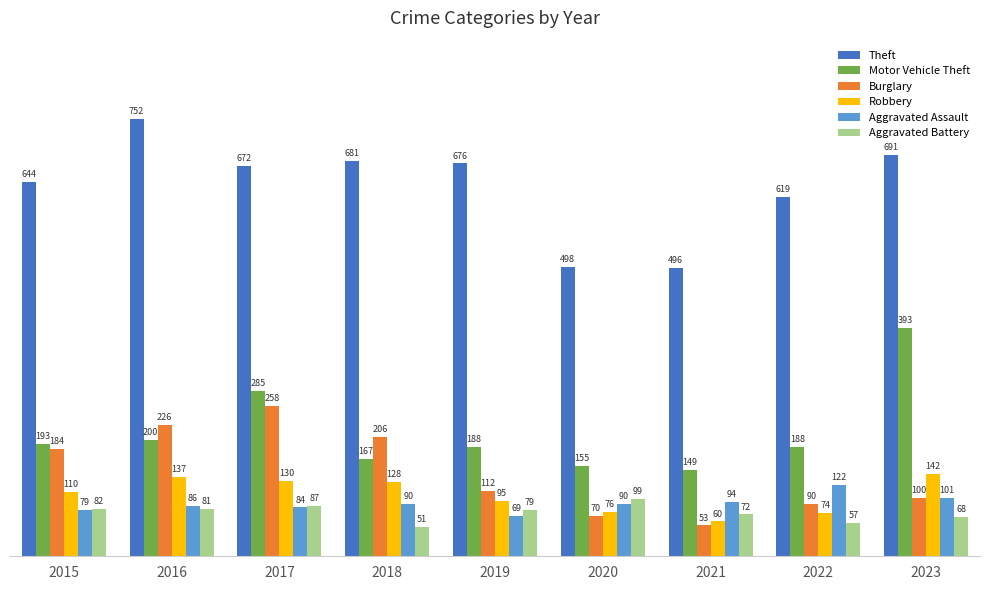

The Motor Vehicle Theft series shows 188 at 2019. True or false?

True